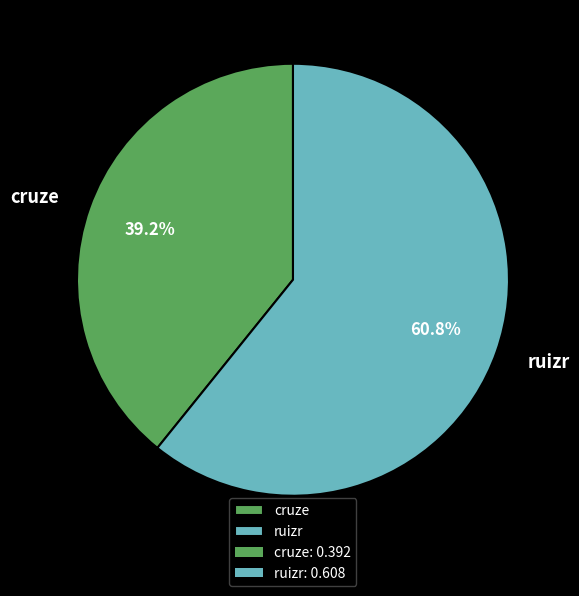

Which has a higher value, ruizr or cruze?

ruizr